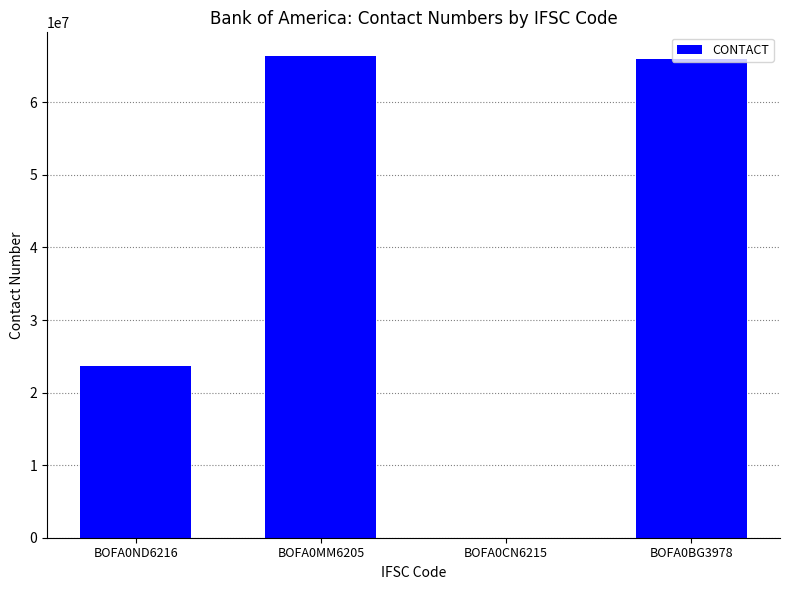

What is the difference between the values at BOFA0BG3978 and BOFA0ND6216?

42290638